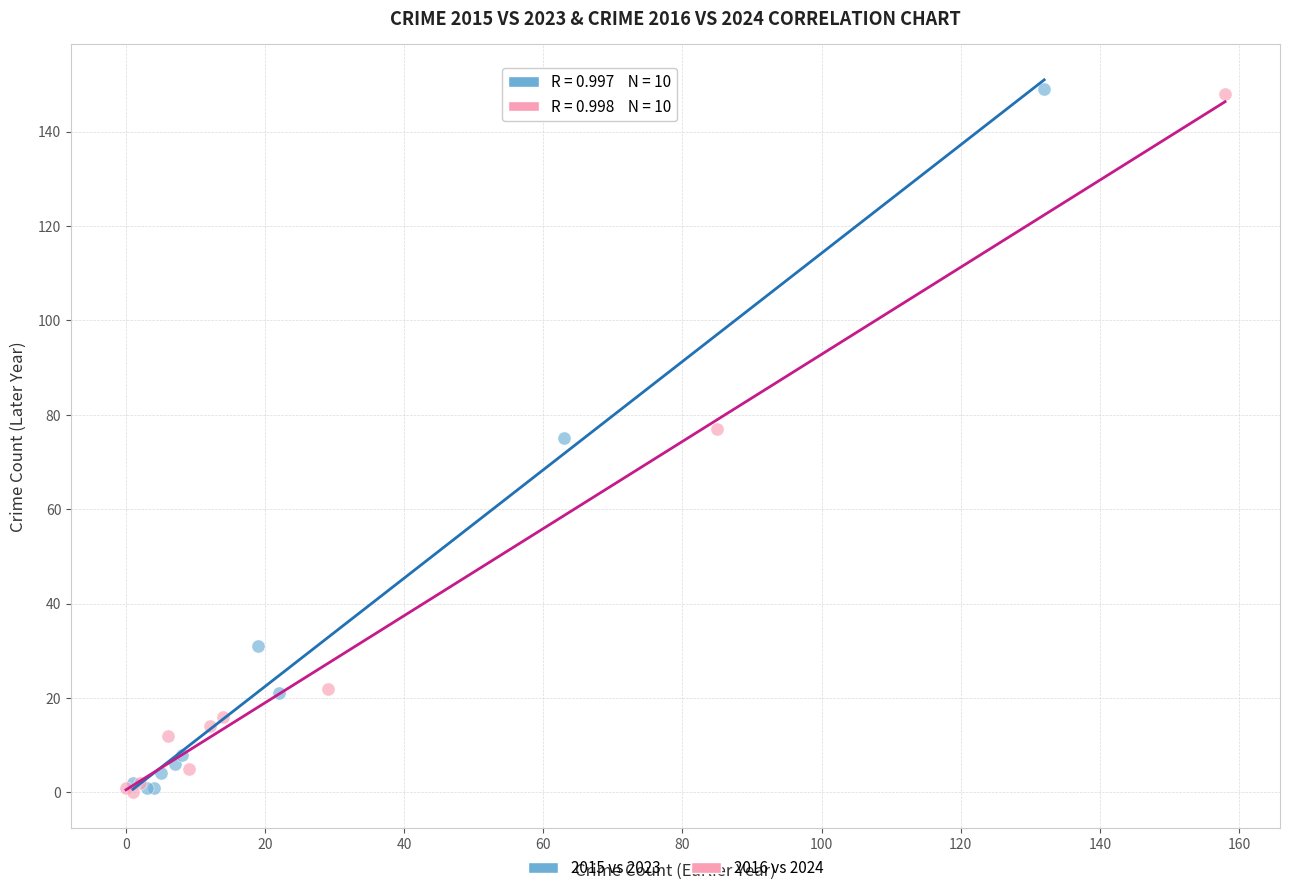

What are all the series names shown in the legend?

2015 vs 2023, 2016 vs 2024